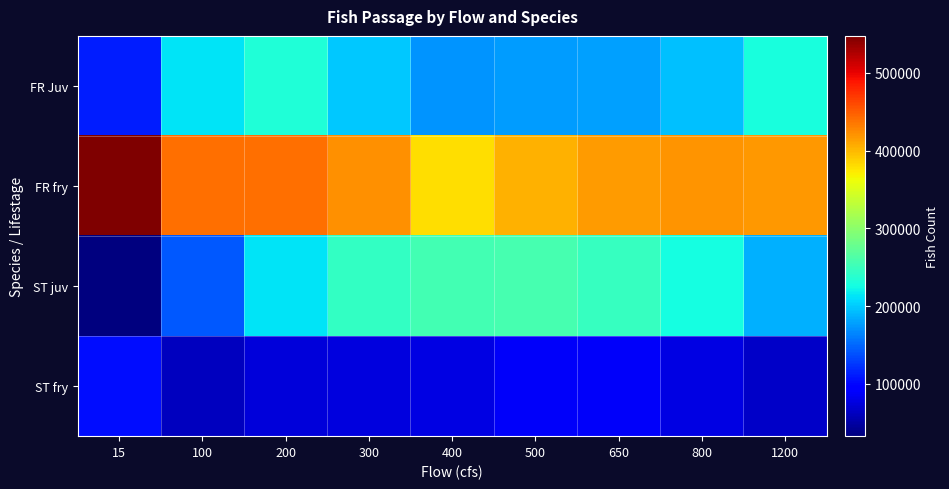

What is the total value across all series at 1200?

900656.8